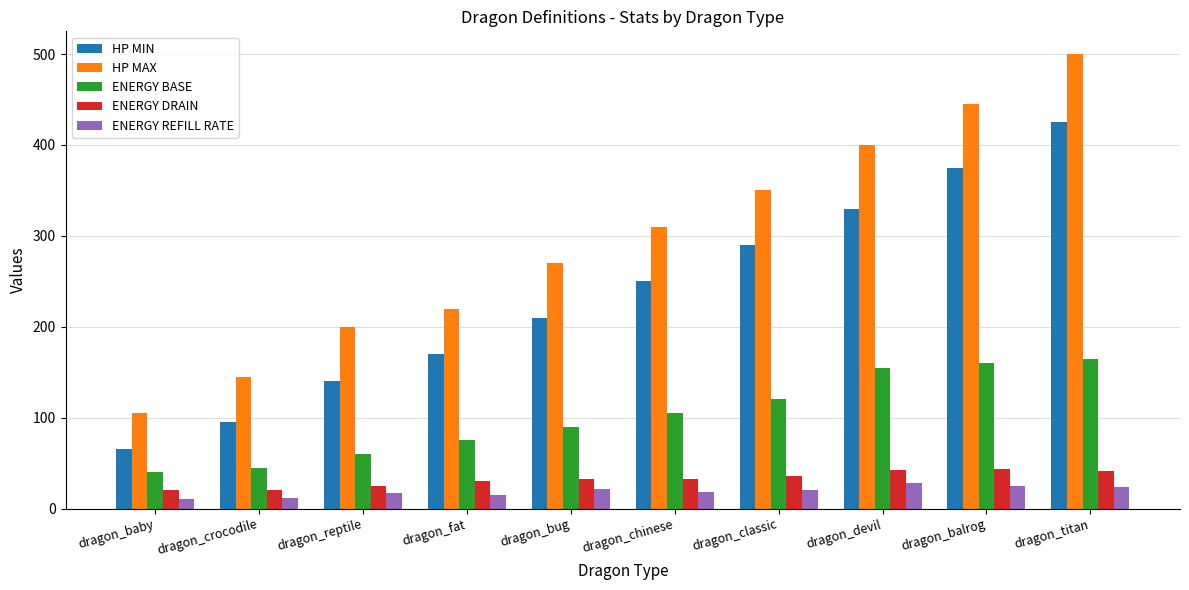

What position from the right is dragon_fat?

7